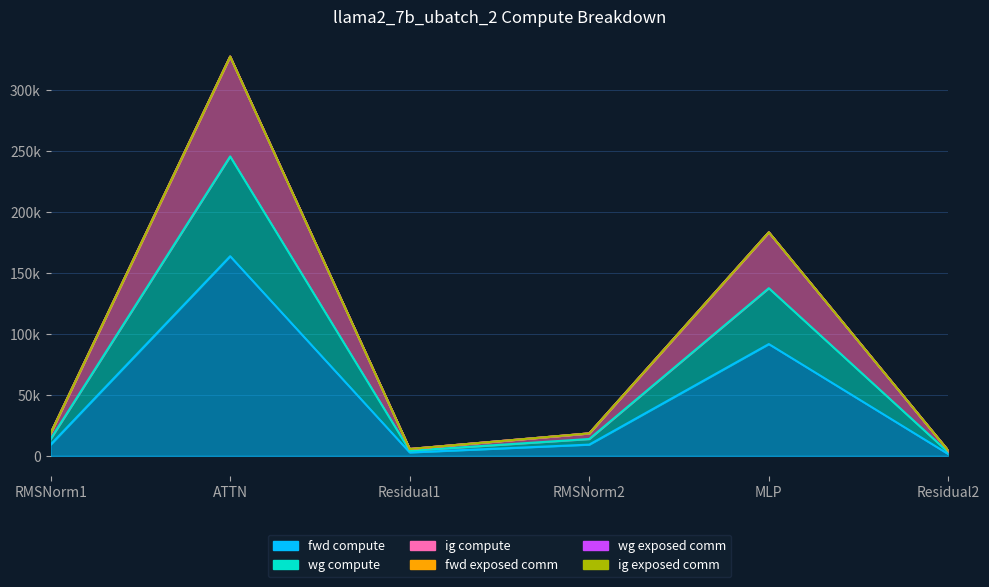

Which has a higher value, Residual1 or Residual2?

Residual1